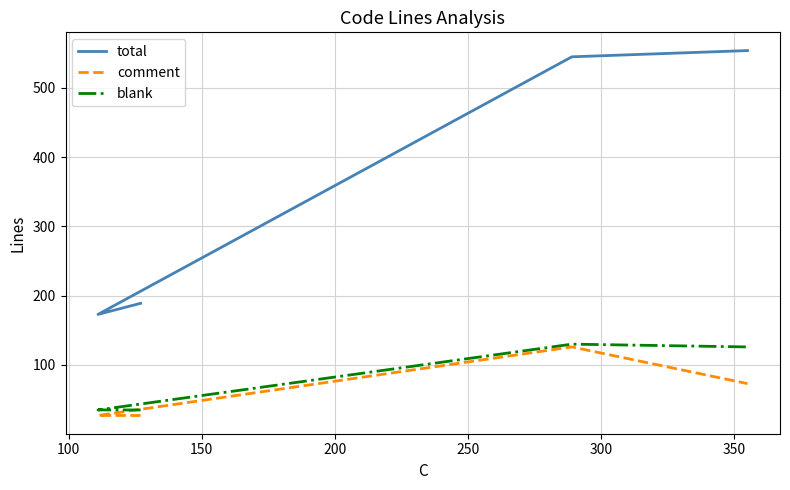

Rank the series at 100 from highest to lowest value.

total, blank, comment